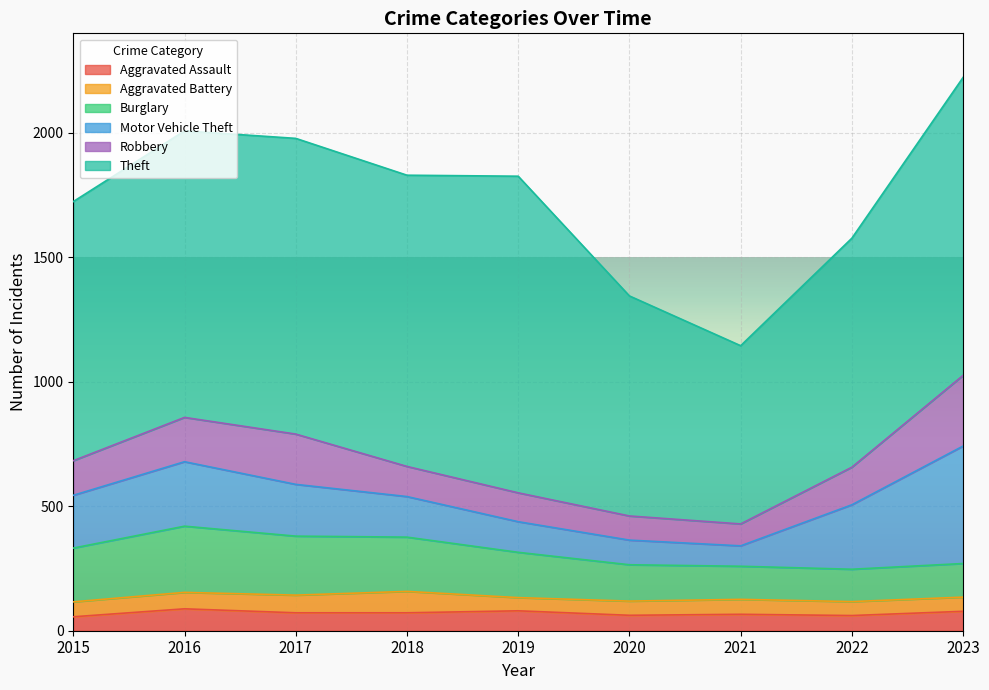

The Theft series shows 827 at 2019. True or false?

False